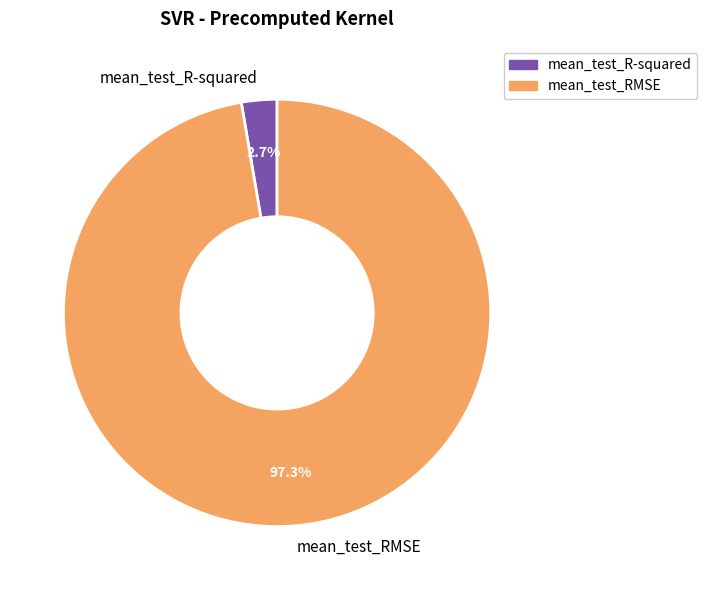

What percentage is the mean_test_R-squared slice, to the nearest percent?

3%